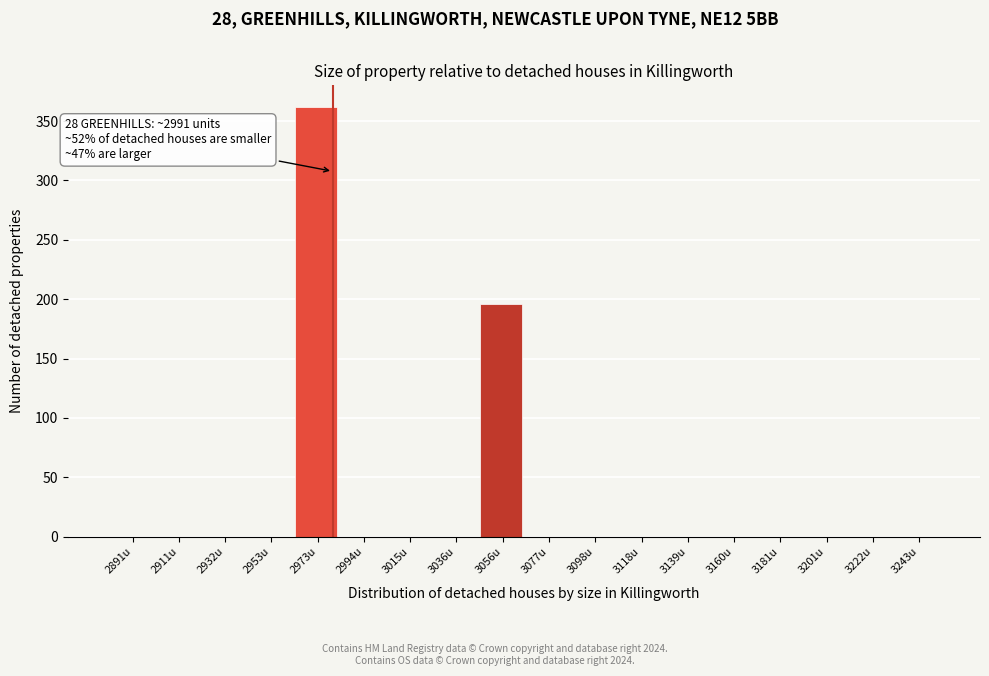

Reading left to right, list all the values displayed in this chart.

2891u=0	2911u=0	2932u=0	2953u=0	2973u=362	2994u=0	3015u=0	3036u=0	3056u=196	3077u=0	3098u=0	3118u=0	3139u=0	3160u=0	3181u=0	3201u=0	3222u=0	3243u=0